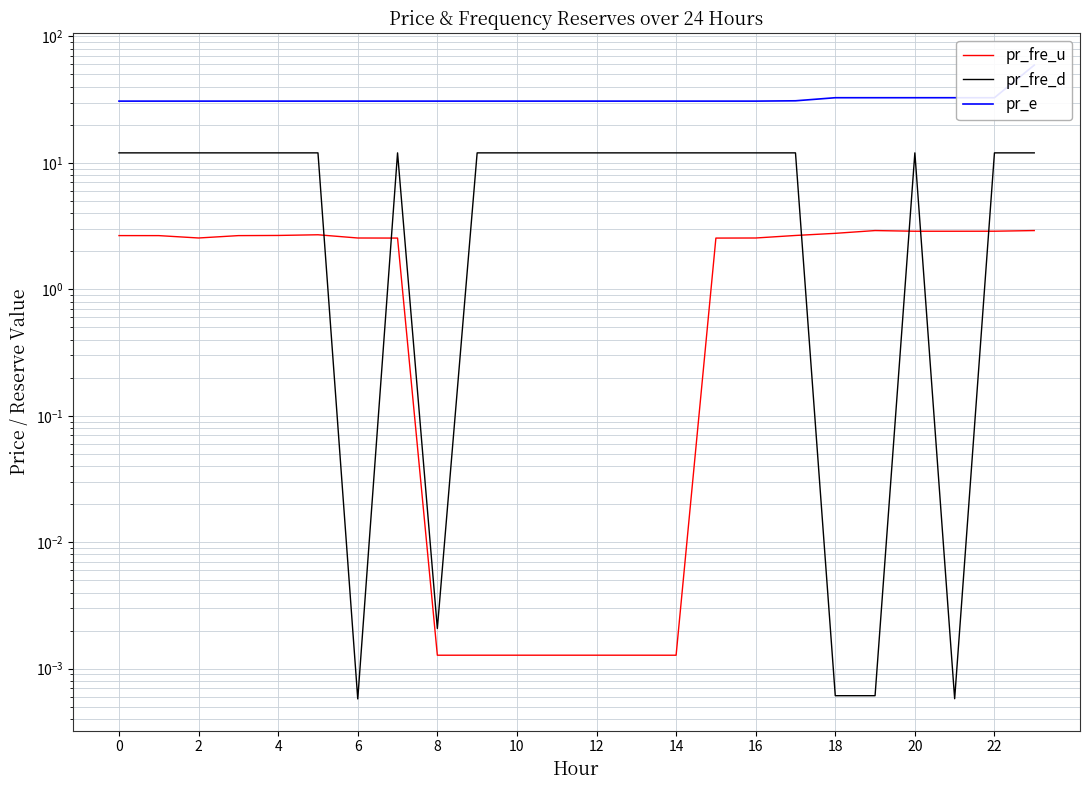

The value of pr_fre_u at 17 is 4.6. True or false?

False